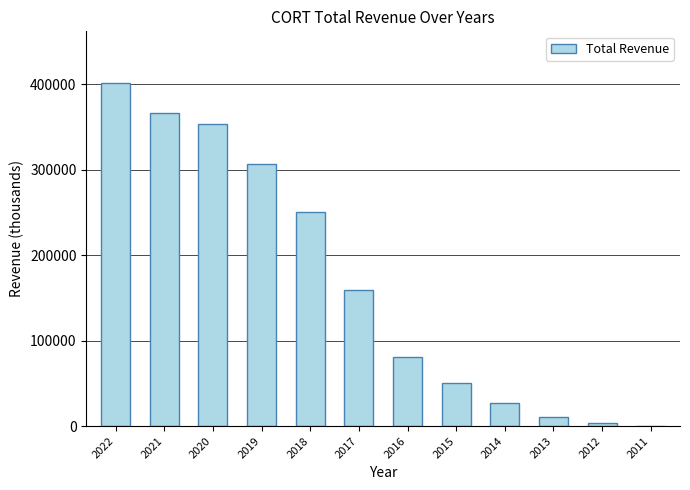

Is it true that the value at 2014 is 44304?

False